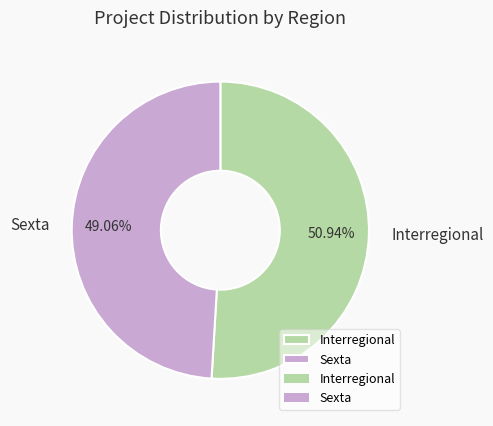

To the nearest percent, what is the difference between the Interregional and Sexta slice percentages?

2%